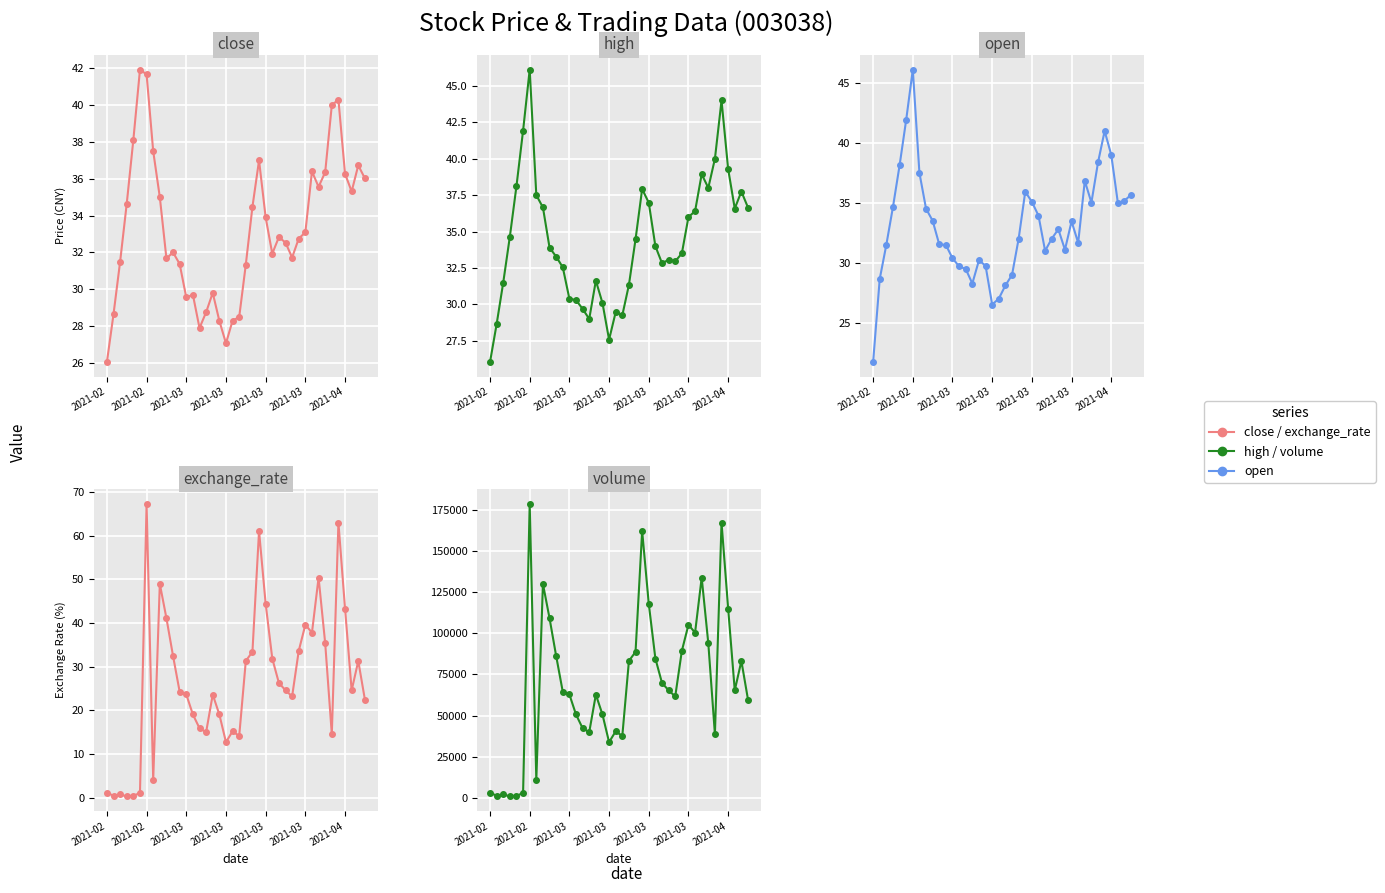

How many interior local valleys does the volume series have?

10